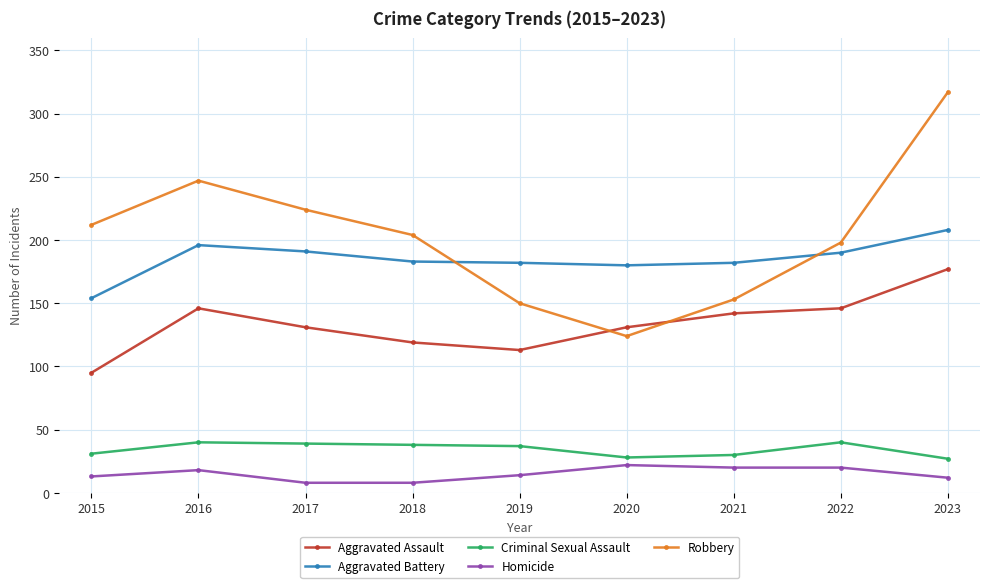

The value of Aggravated Assault at 2015 is 23. True or false?

False